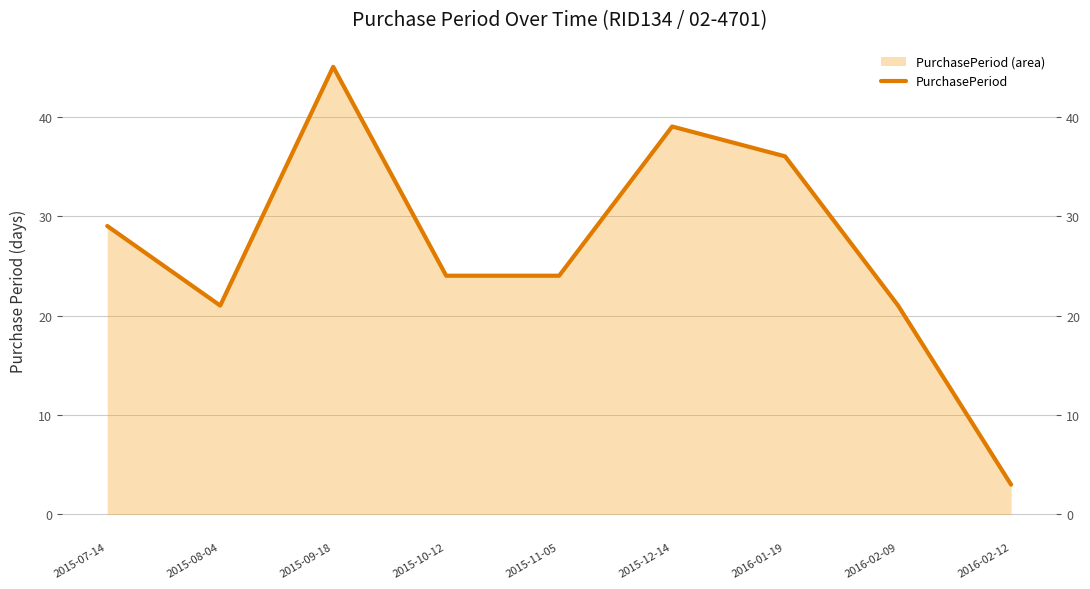

Where does the data first go above 24?

2015-07-14